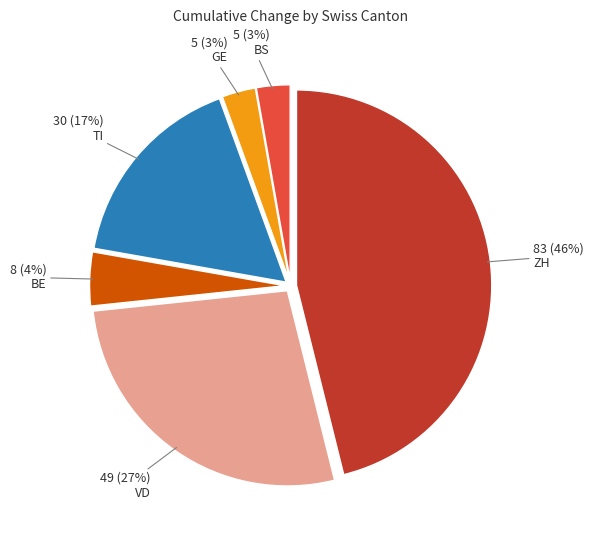

Is there any slice that represents more than half of the pie?

No